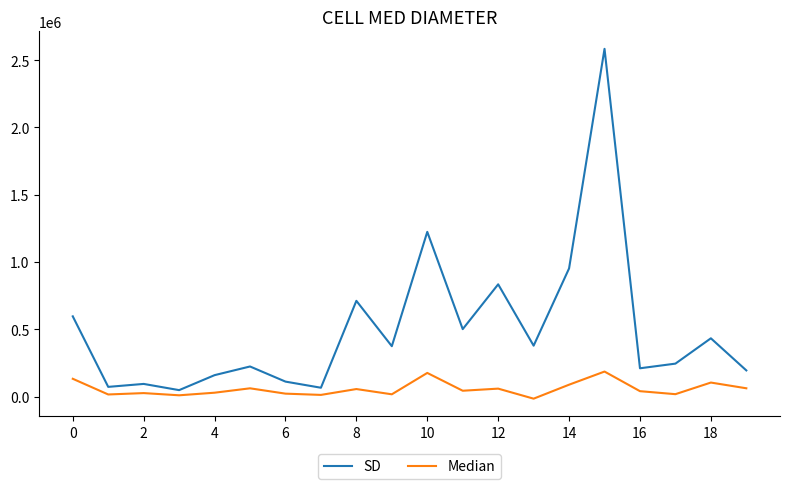

Rank the series by their average value, from lowest to highest.

Median, SD